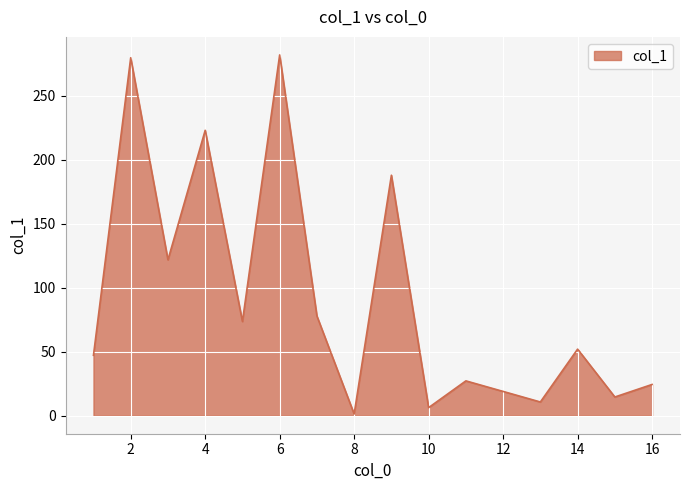

What is the difference between the maximum and minimum values?

280.6